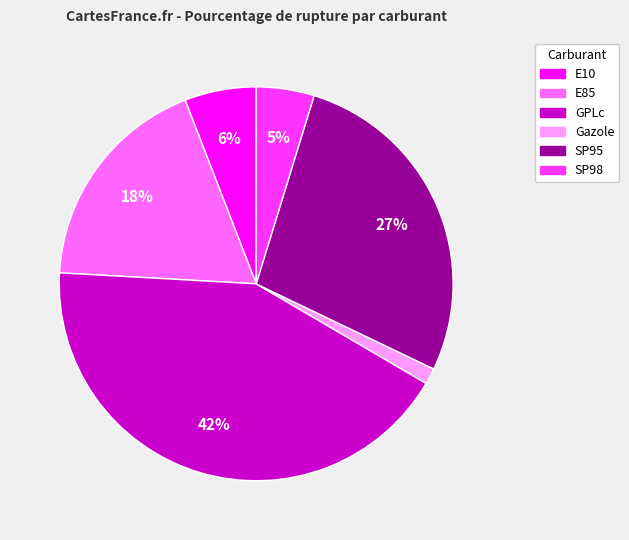

Is there a majority slice in this chart?

No